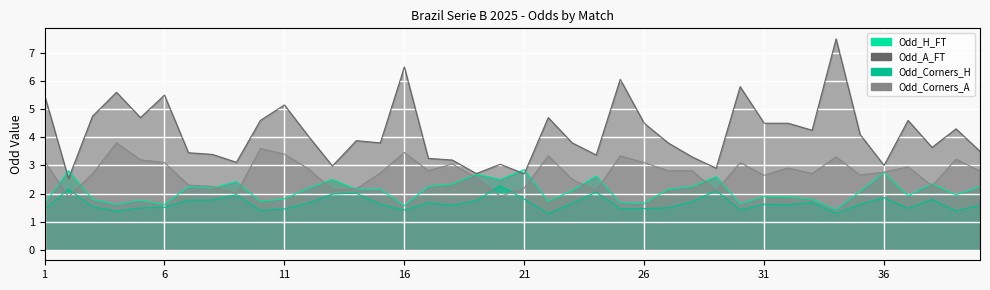

Does the chart display data point markers on the line(s)?

No